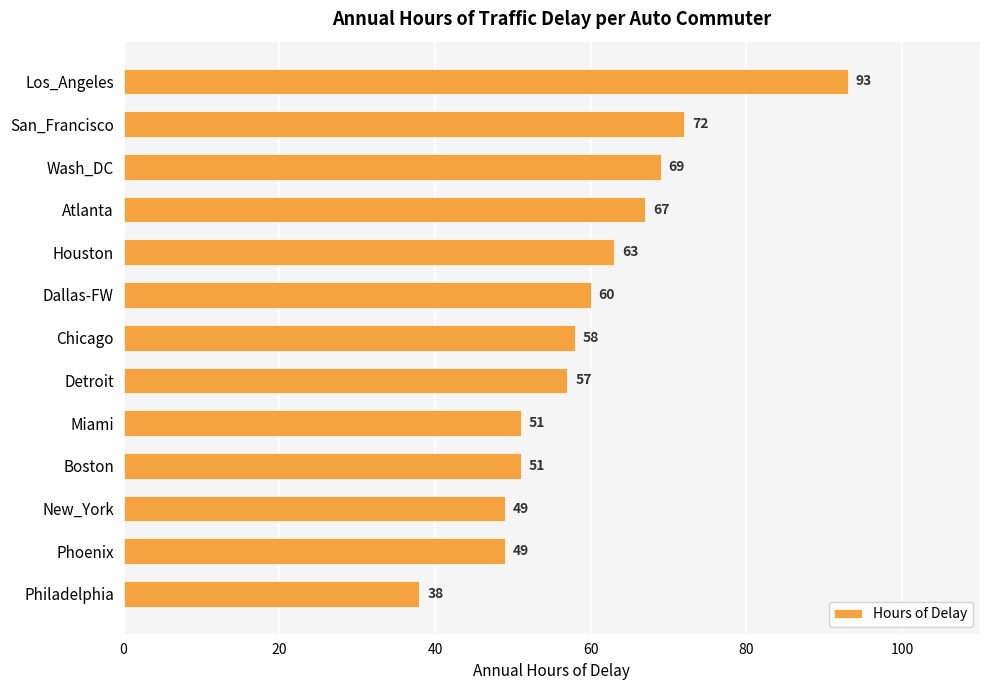

Is it true that the value at Houston is 30?

False